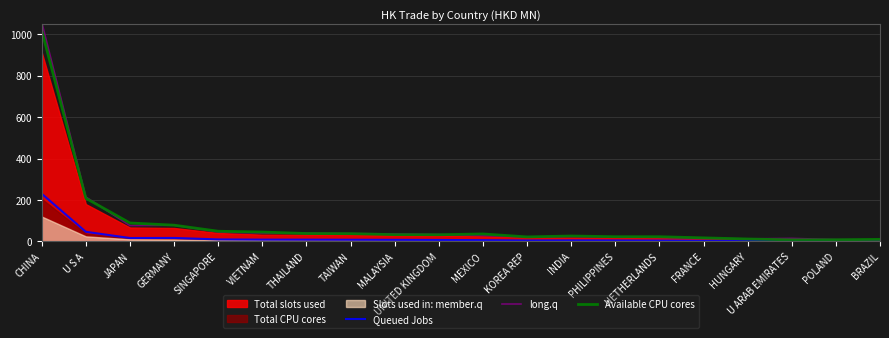

True or false: Available CPU cores has a value of 39.4 at KOREA REP.

False